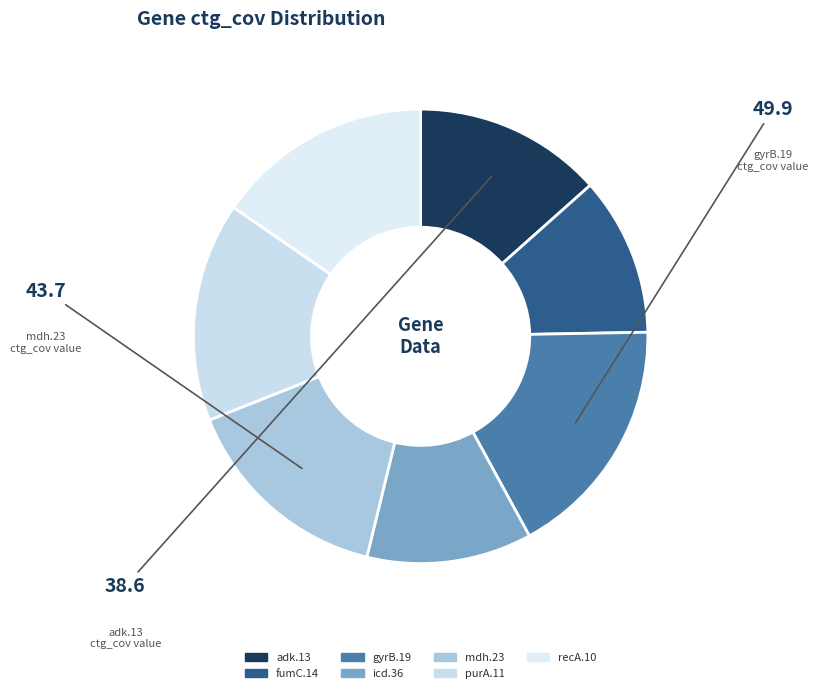

To the nearest percent, what percentage of the pie is purA.11?

16%